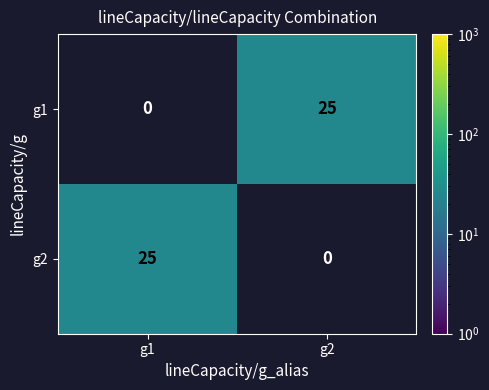

At which label is g2 closest to 12?

g2